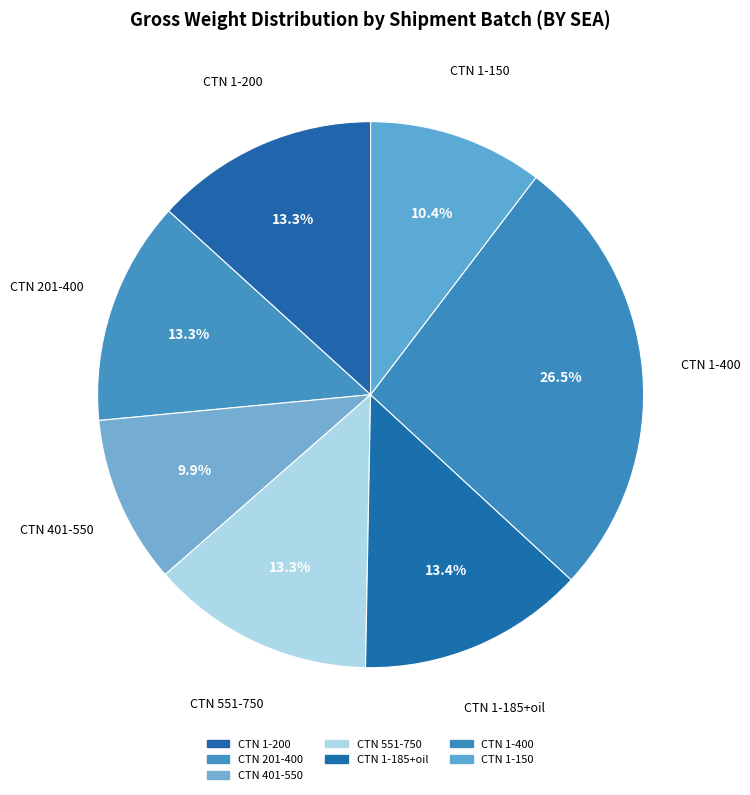

Which category has the biggest portion of the pie?

CTN 1-400